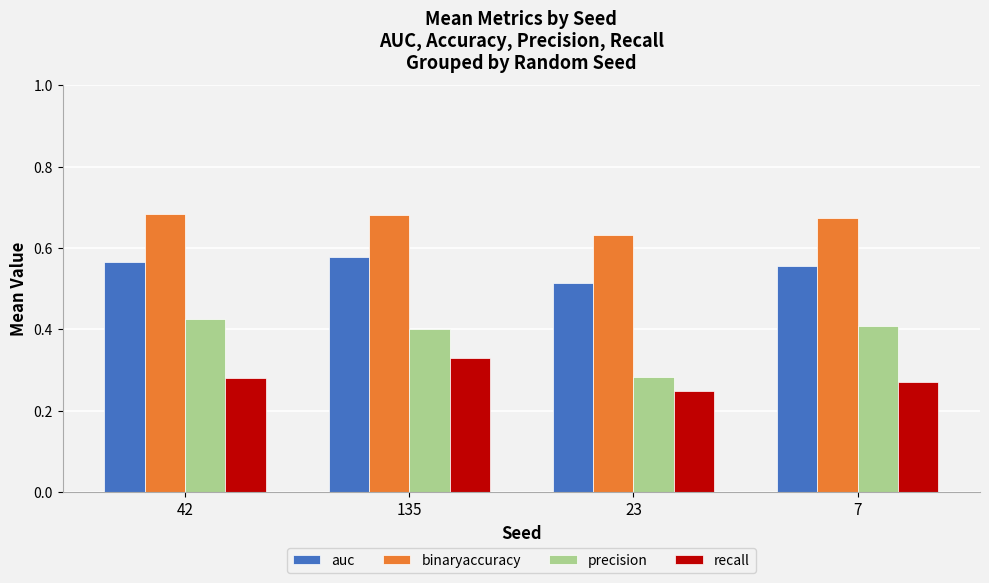

List the series in order of their overall mean, lowest first.

recall, precision, auc, binaryaccuracy